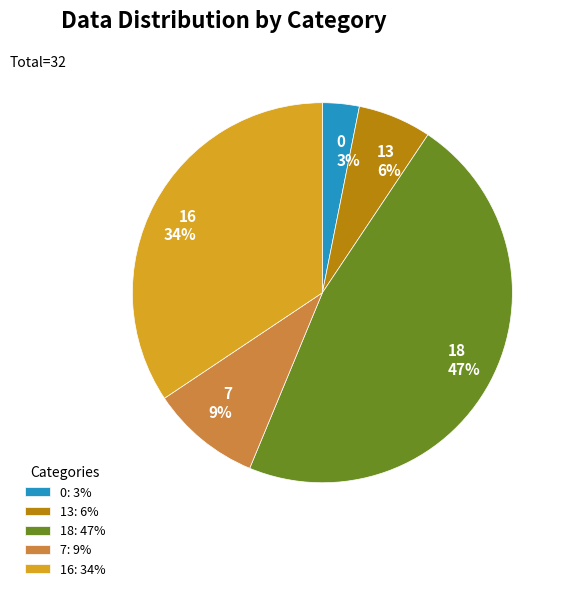

True or false: 7 accounts for 9% of the total.

True